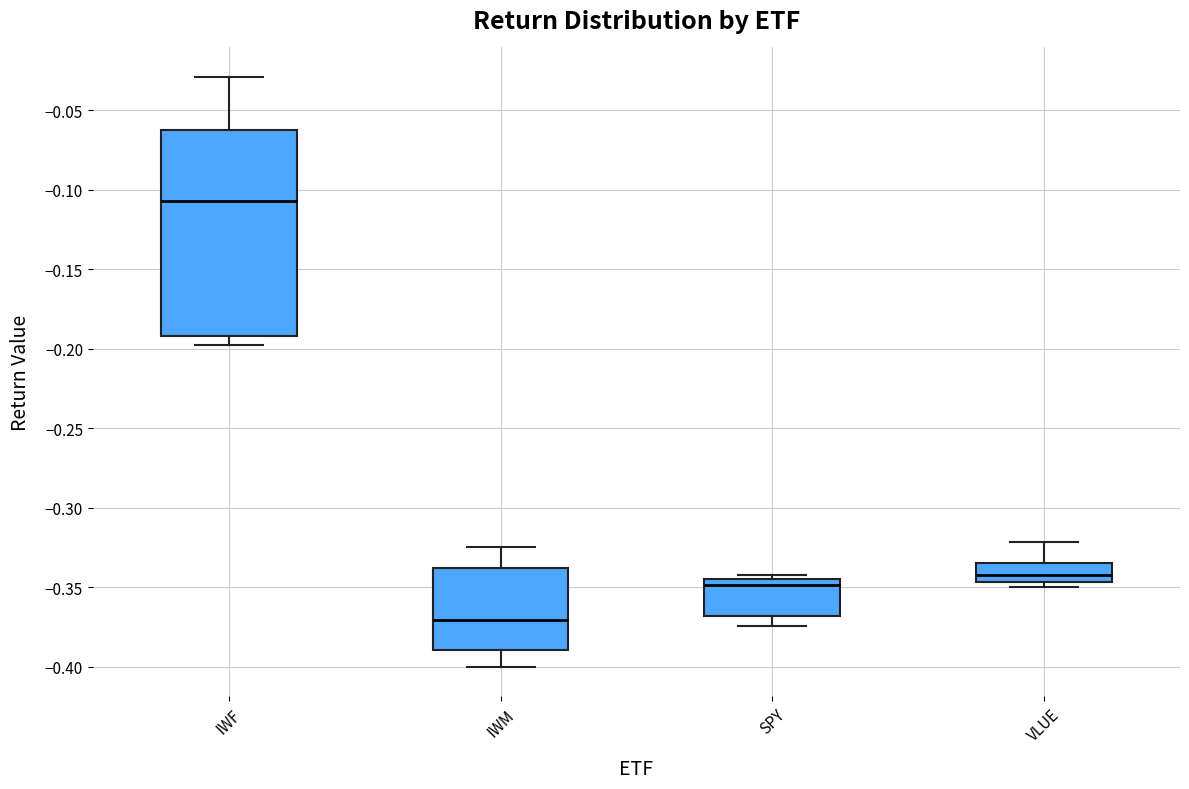

Reading left to right, read every box against the y-axis: the position of its median line, the range the box covers, and the ends of its whiskers. The values are not printed on the chart, so give them approximately, as read against the axis.

IWF: median -0.105, box -0.190 to -0.060, whiskers -0.200 to -0.030
IWM: median -0.370, box -0.390 to -0.340, whiskers -0.400 to -0.325
SPY: median -0.350, box -0.370 to -0.345, whiskers -0.375 to -0.340
VLUE: median -0.345 (inside the box), box -0.345 to -0.335, whiskers -0.350 to -0.320